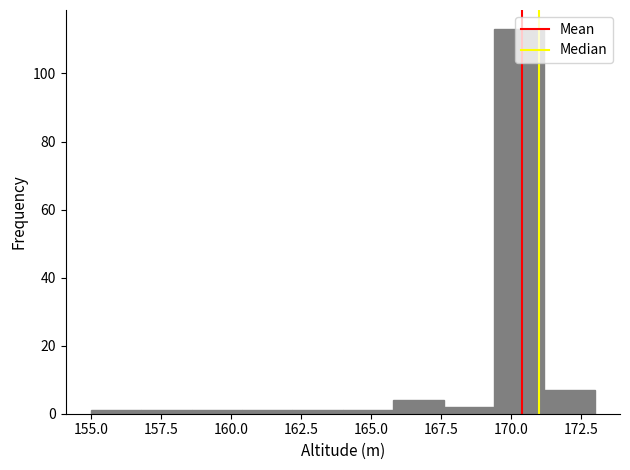

Read against the x-axis, roughly where is the centre of the tallest bar?

170.5